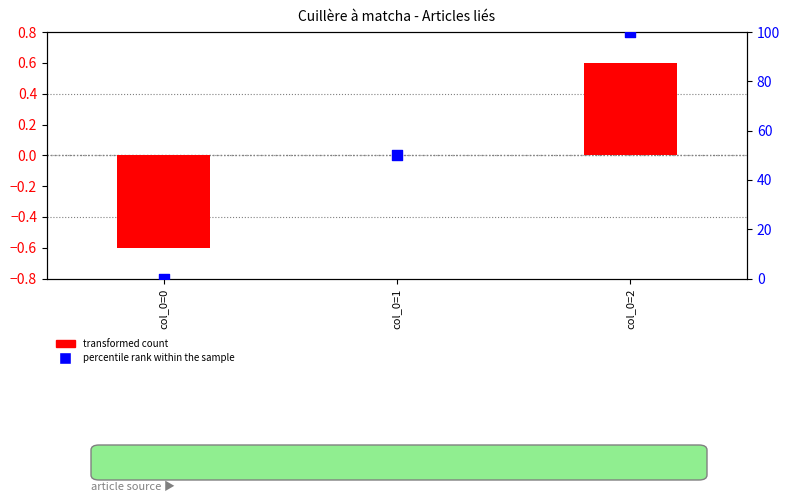

Which series has the largest total across all categories?

percentile rank within the sample